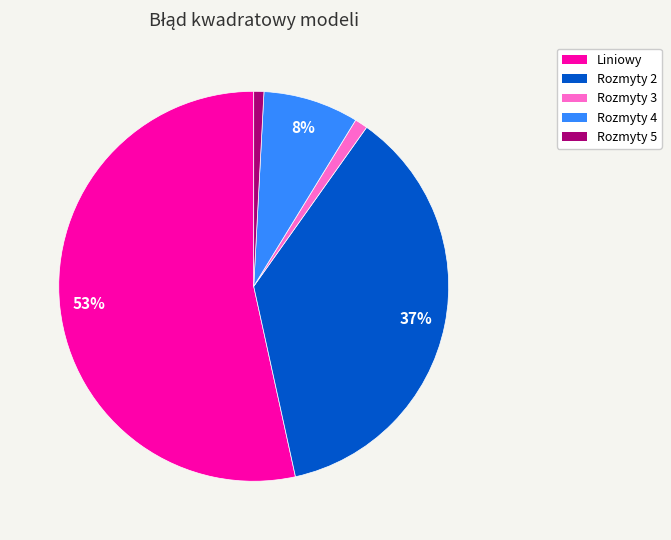

How many slices are in this pie chart?

5